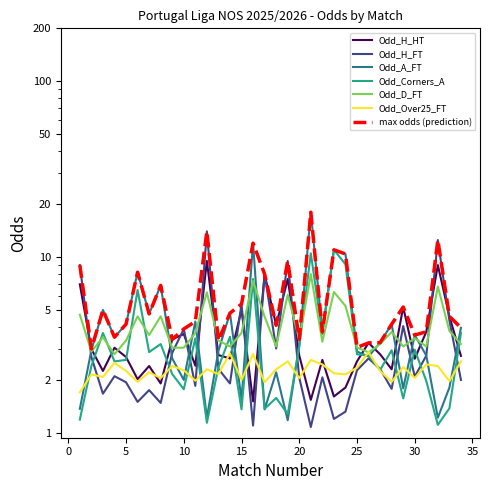

What is the approximate value of Odd_Corners_A at 32?

1.1